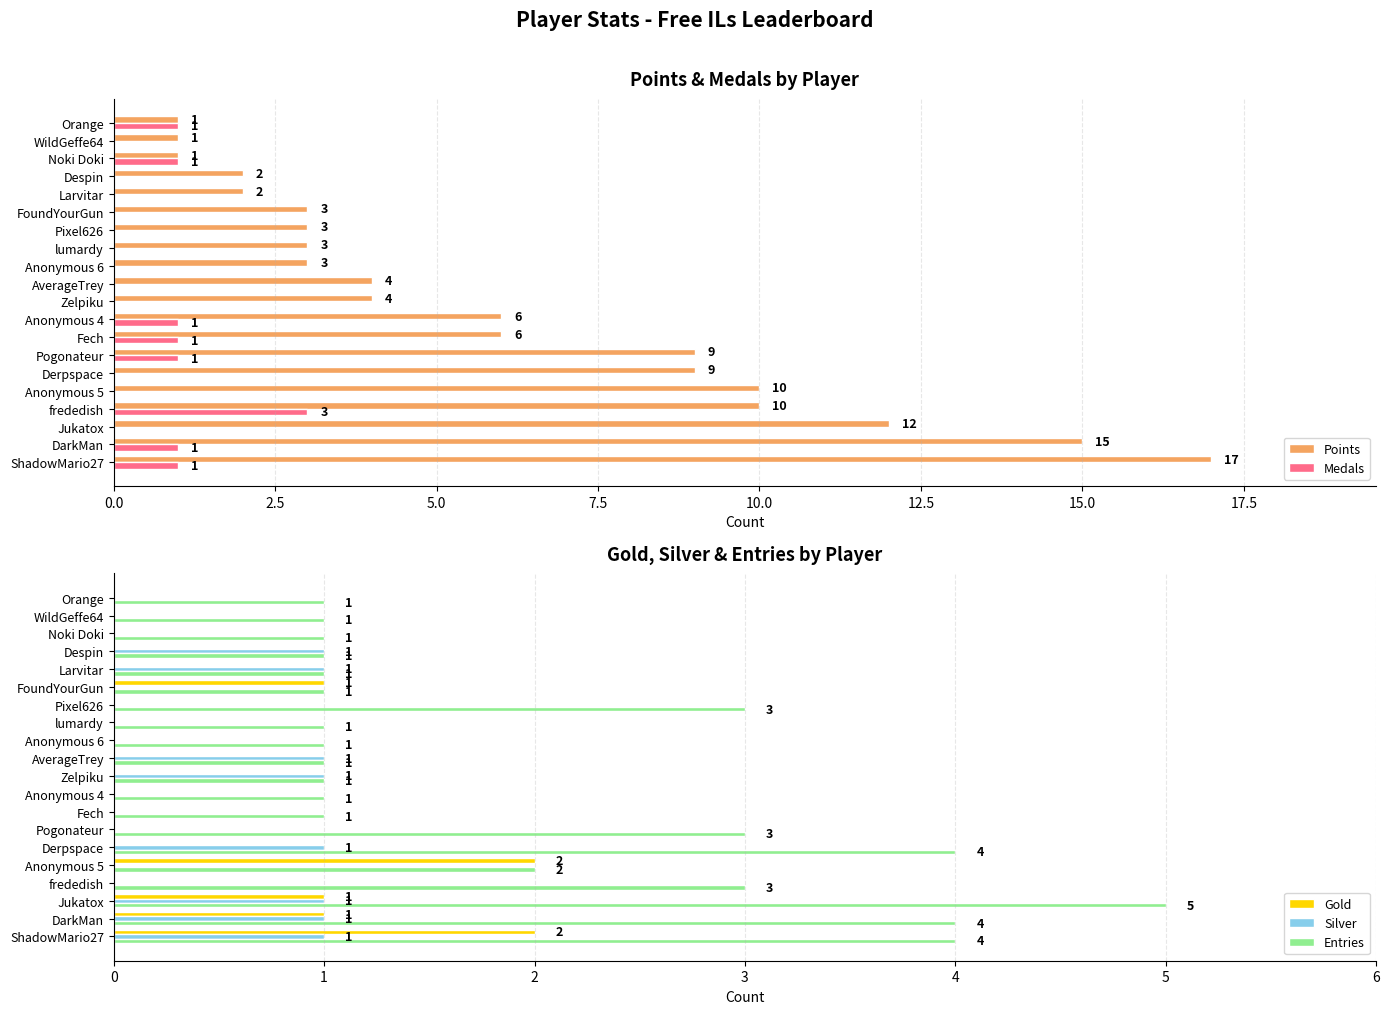

Between 17 and 19, which series saw the biggest shift?

Points